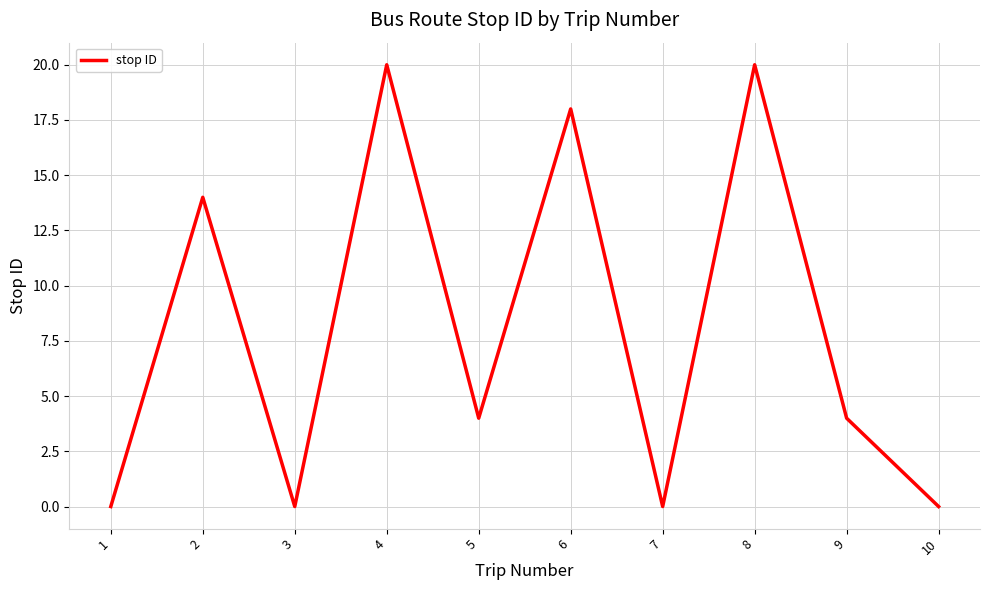

How many interior local valleys (lower than both neighbors) does the data have?

3